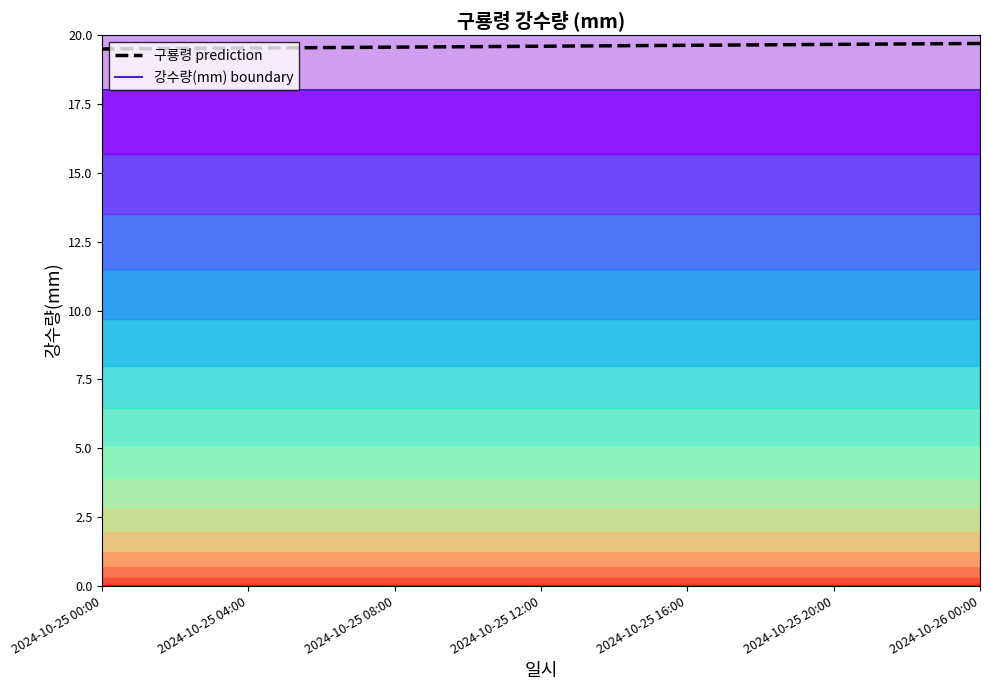

True or false: 강수량(mm) boundary and 구룡령 prediction intersect in this chart.

False